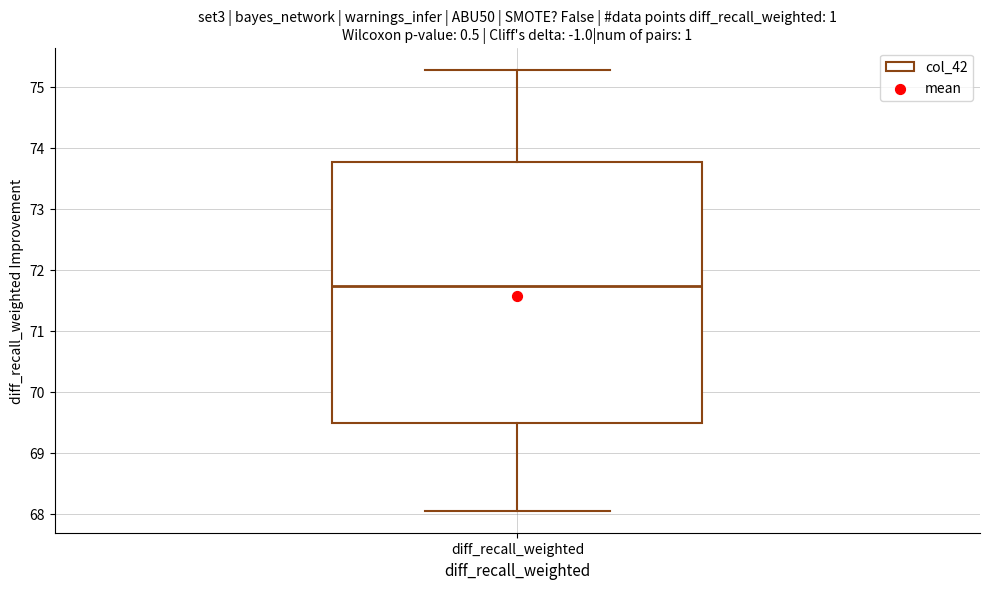

Read this box plot against the y-axis: the position of the median line, the range covered by the box, and the ends of both whiskers. The values are not printed on the chart, so give them approximately, as read against the axis.

median 71.7, box 69.5 to 73.8, whiskers 68.1 to 75.3